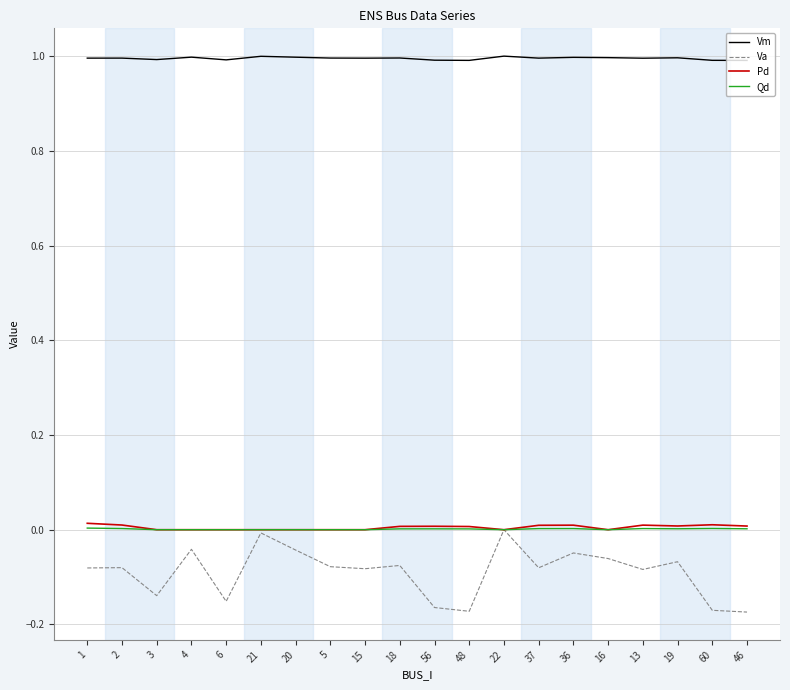

True or false: Vm and Pd intersect in this chart.

False